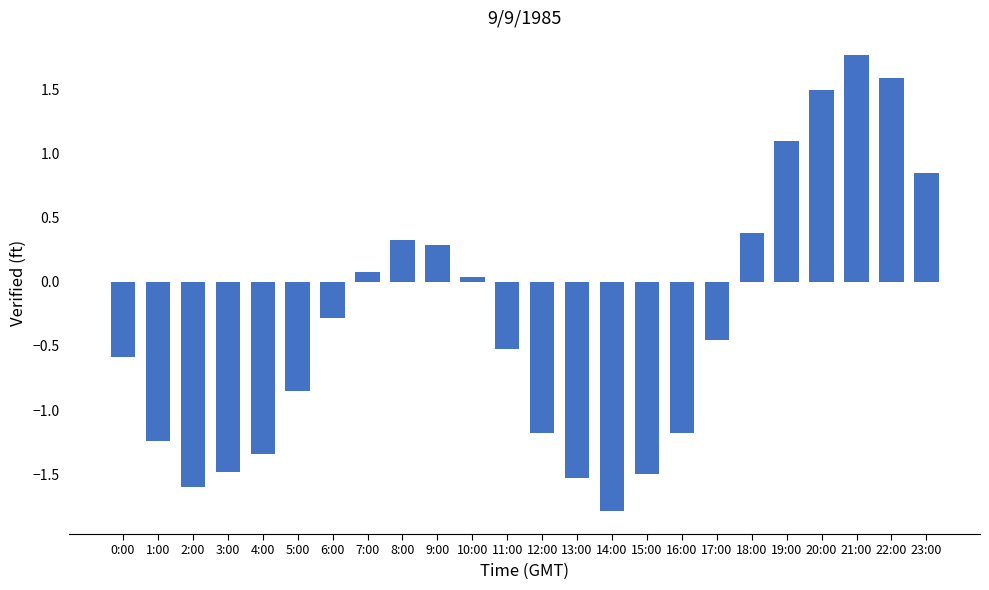

What position from the left is 9:00?

10